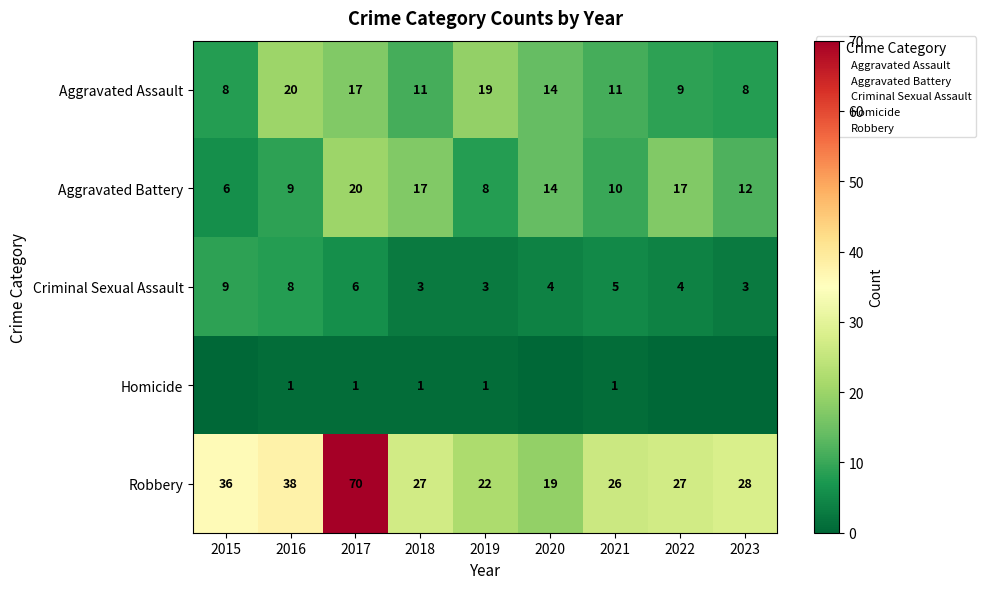

At 2019, list the series in order from smallest to largest.

Homicide, Criminal Sexual Assault, Aggravated Battery, Aggravated Assault, Robbery